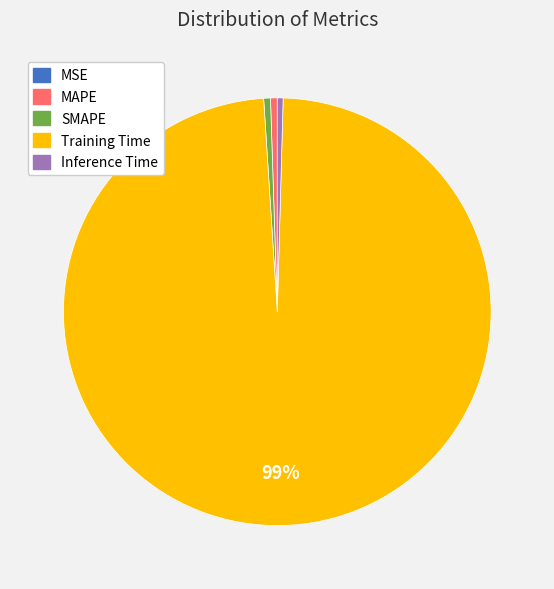

To the nearest percent, what is the average slice percentage?

20%